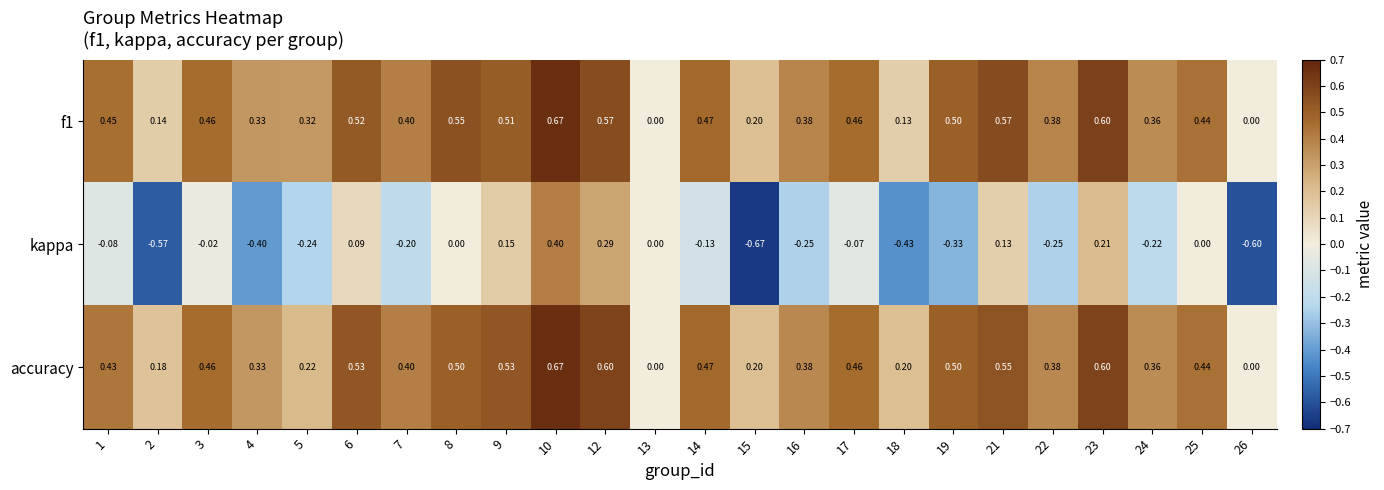

Is the value of f1 at 3 greater than the value of accuracy at 6?

No